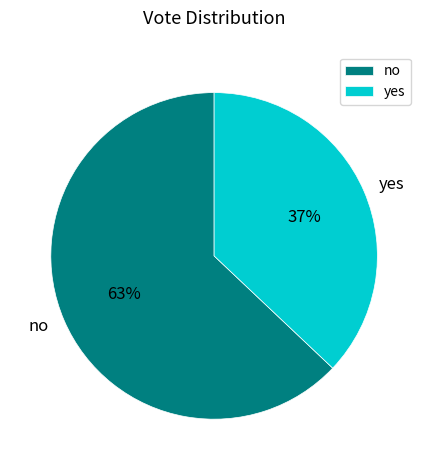

Count the number of slices in the pie.

2